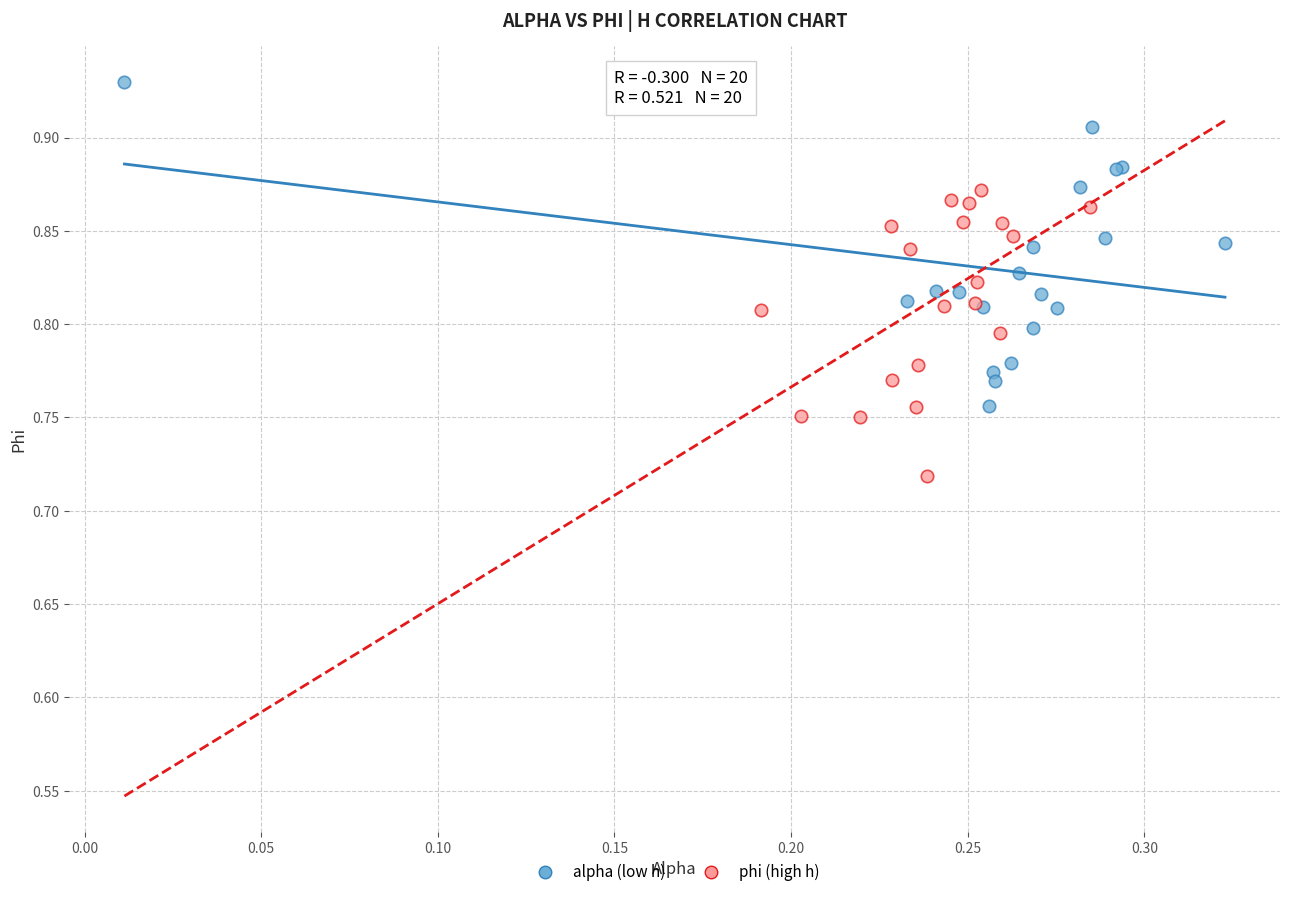

Which series has the widest spread of Y values?

alpha (low h)